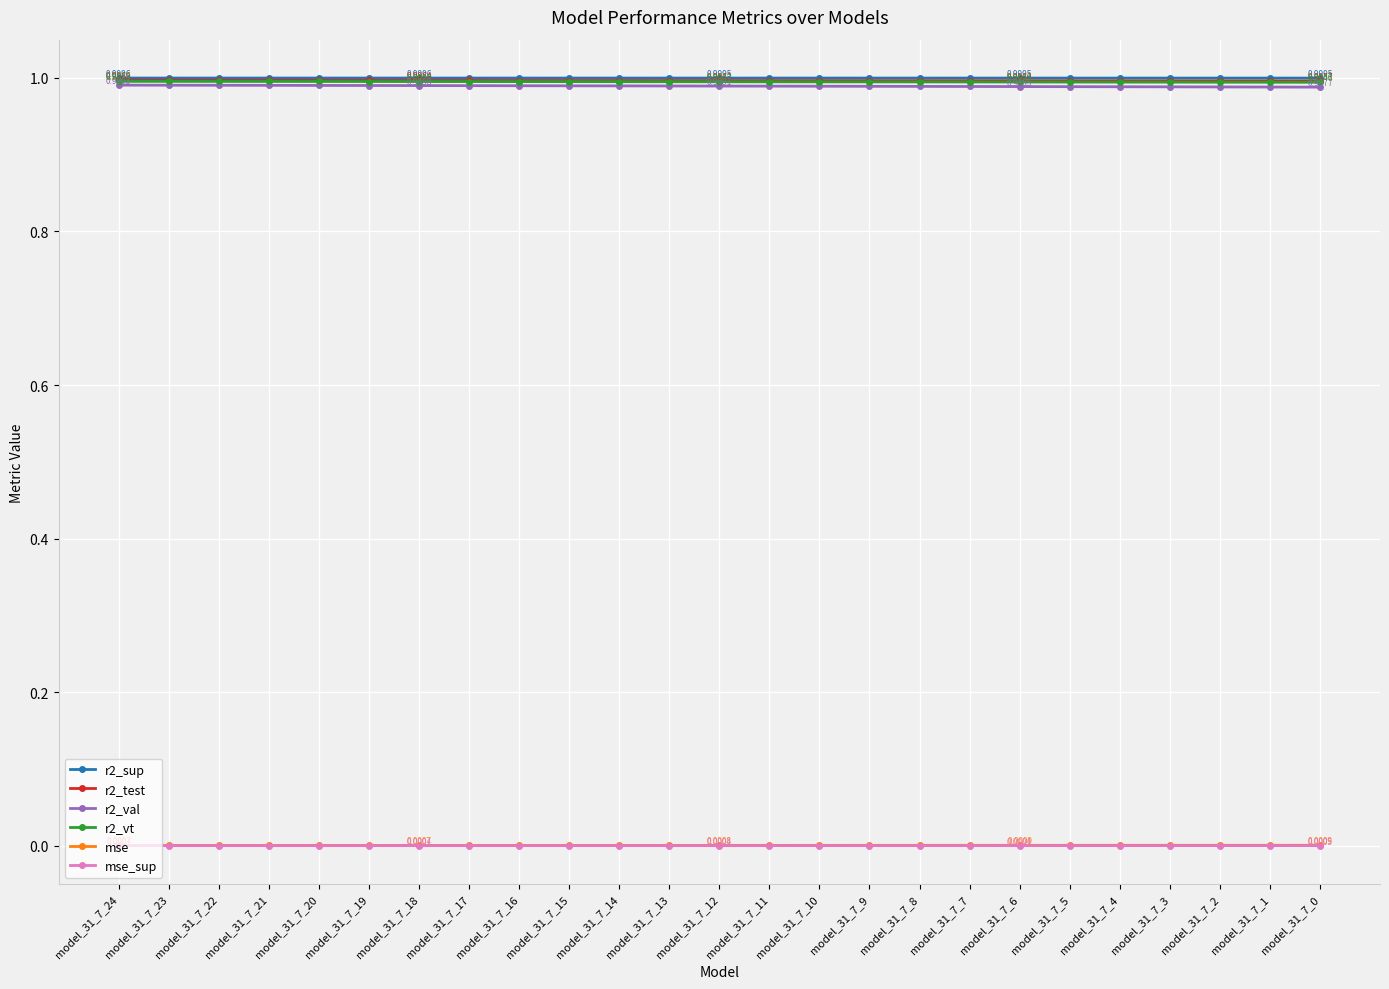

True or false: mse and r2_sup intersect in this chart.

False